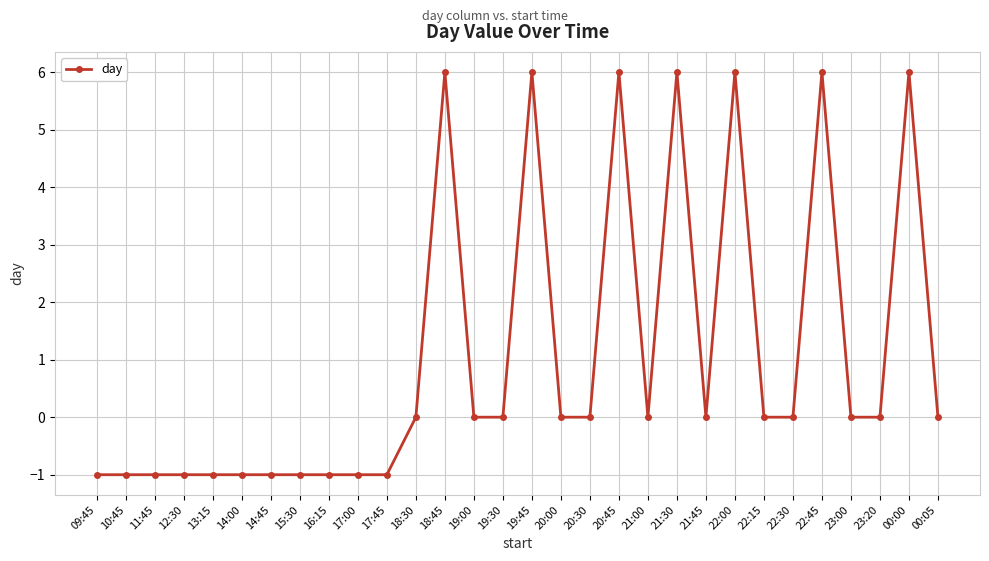

What is the difference between the second highest and minimum values?

7